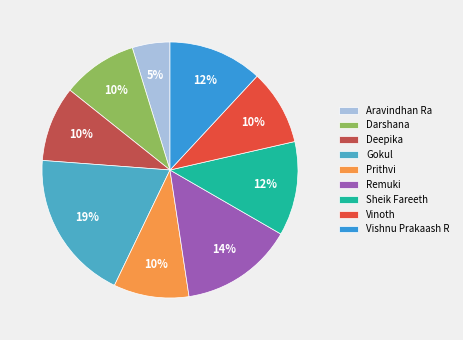

Is Vinoth the majority of the pie?

No